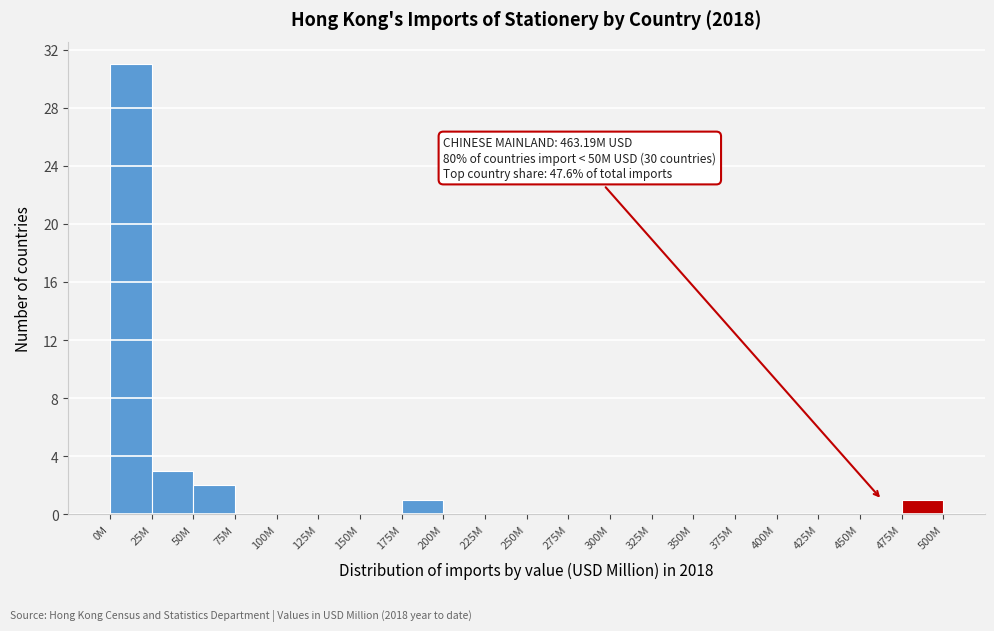

Reading right to left, list all the values displayed in this chart.

475M=1	450M=0	425M=0	400M=0	375M=0	350M=0	325M=0	300M=0	275M=0	250M=0	225M=0	200M=0	175M=1	150M=0	125M=0	100M=0	75M=0	50M=2	25M=3	0M=31